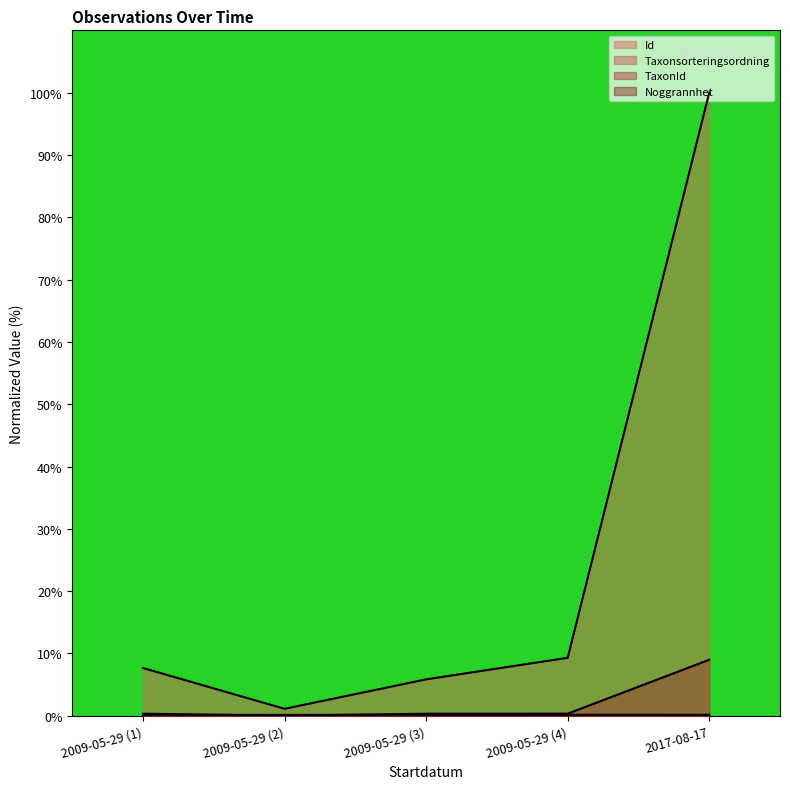

List the series in order of their peak value, lowest first.

Noggrannhet, Taxonsorteringsordning, TaxonId, Id